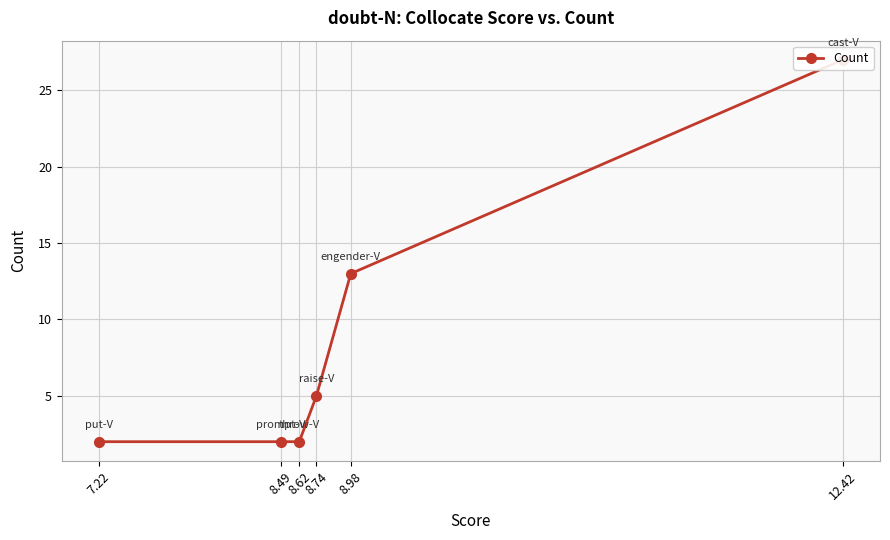

What is the ratio of the value at 8.98 to the value at 7.22?

6.5